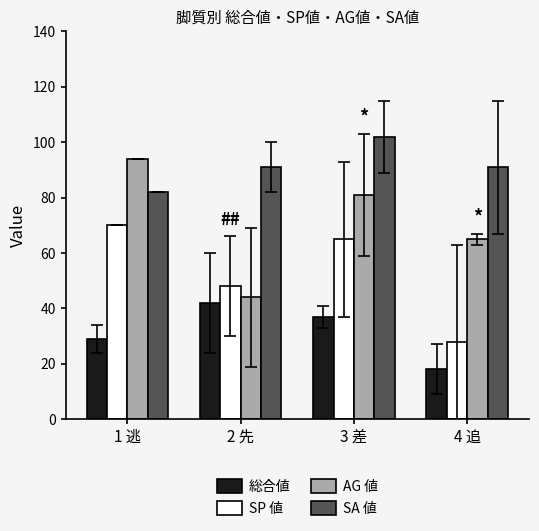

What is the total value across all series at 3 差?

285